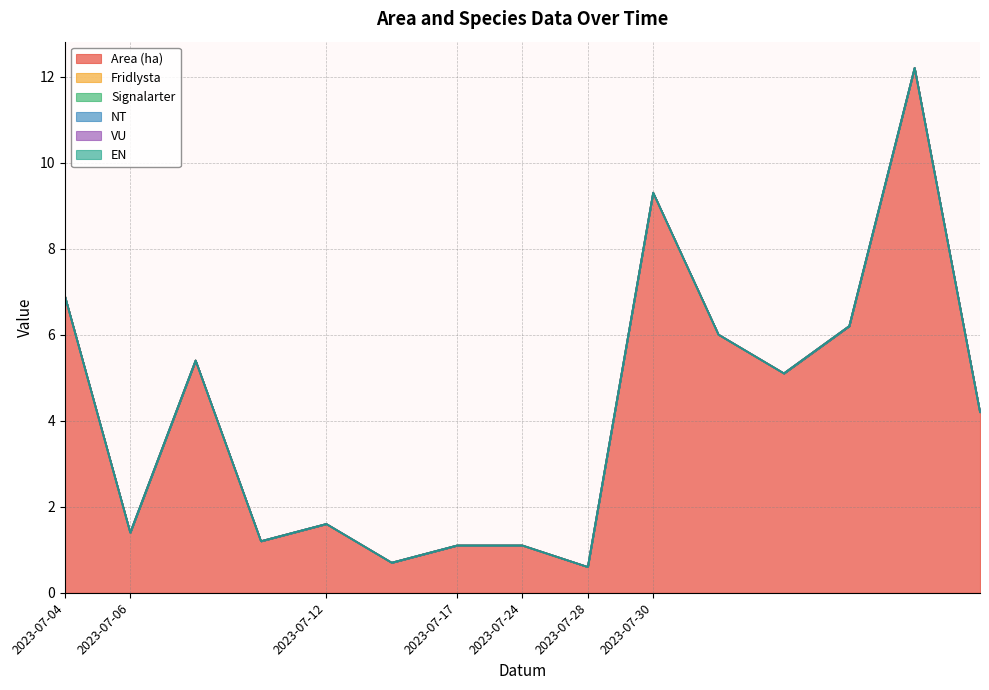

Reading left to right, transcribe all the data shown in this chart.

Area (ha): 6.9	1.4	5.4	1.2	1.6	0.7	1.1	1.1	0.6	9.3	6.0	5.1	6.2	12.2	4.2
Fridlysta: 0.0	0.0	0.0	0.0	0.0	0.0	0.0	0.0	0.0	0.0	0.0	0.0	0.0	0.0	0.0
Signalarter: 0.0	0.0	0.0	0.0	0.0	0.0	0.0	0.0	0.0	0.0	0.0	0.0	0.0	0.0	0.0
NT: 0.0	0.0	0.0	0.0	0.0	0.0	0.0	0.0	0.0	0.0	0.0	0.0	0.0	0.0	0.0
VU: 0.0	0.0	0.0	0.0	0.0	0.0	0.0	0.0	0.0	0.0	0.0	0.0	0.0	0.0	0.0
EN: 0.0	0.0	0.0	0.0	0.0	0.0	0.0	0.0	0.0	0.0	0.0	0.0	0.0	0.0	0.0